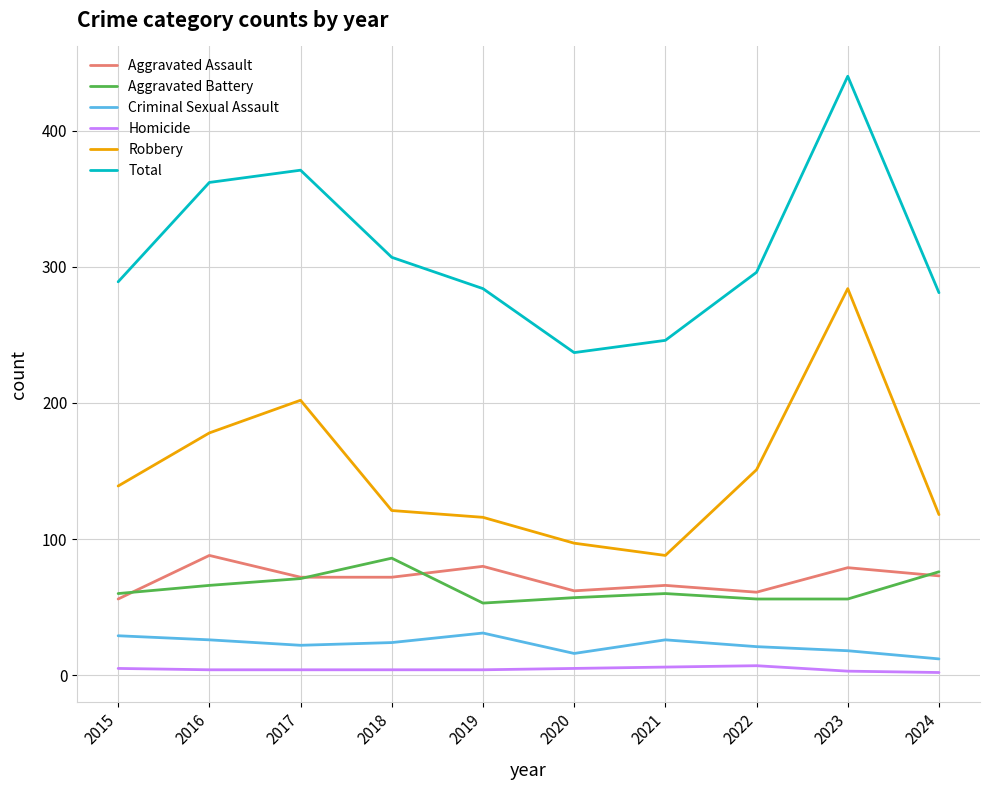

What is the lowest value of the Total series?

237